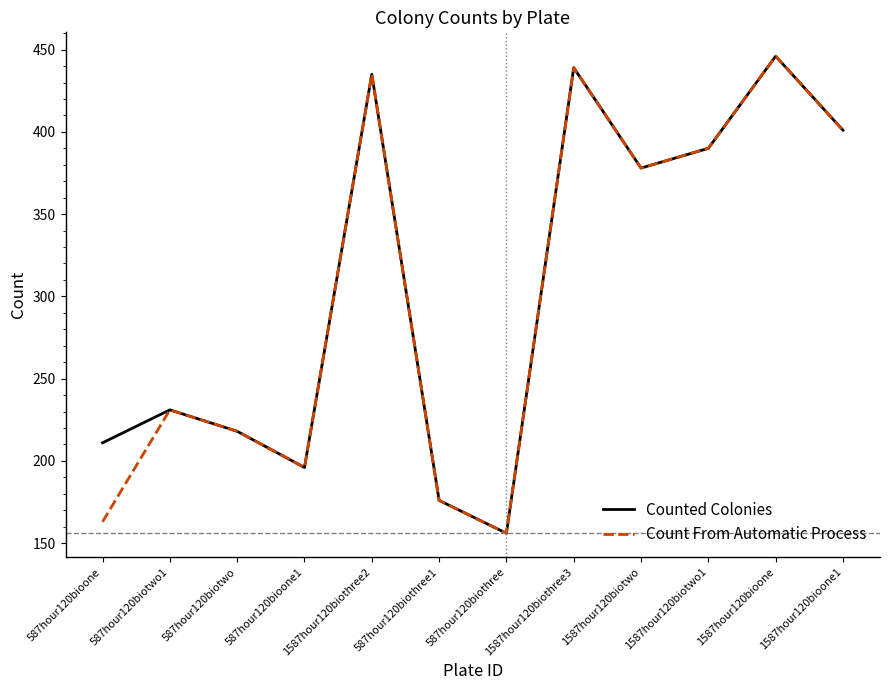

Read the Count From Automatic Process value at 587hour120bioone.

163